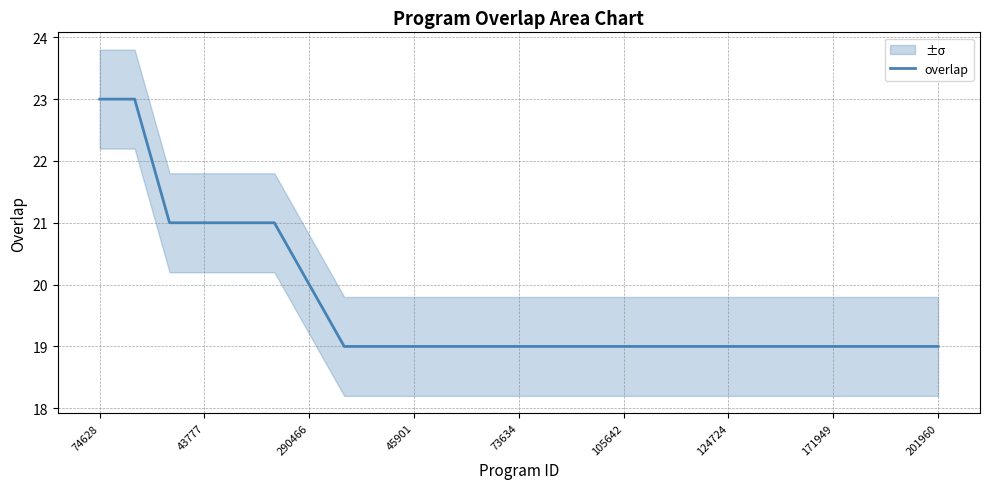

True or false: overlap has a value of 33 at 171949.

False